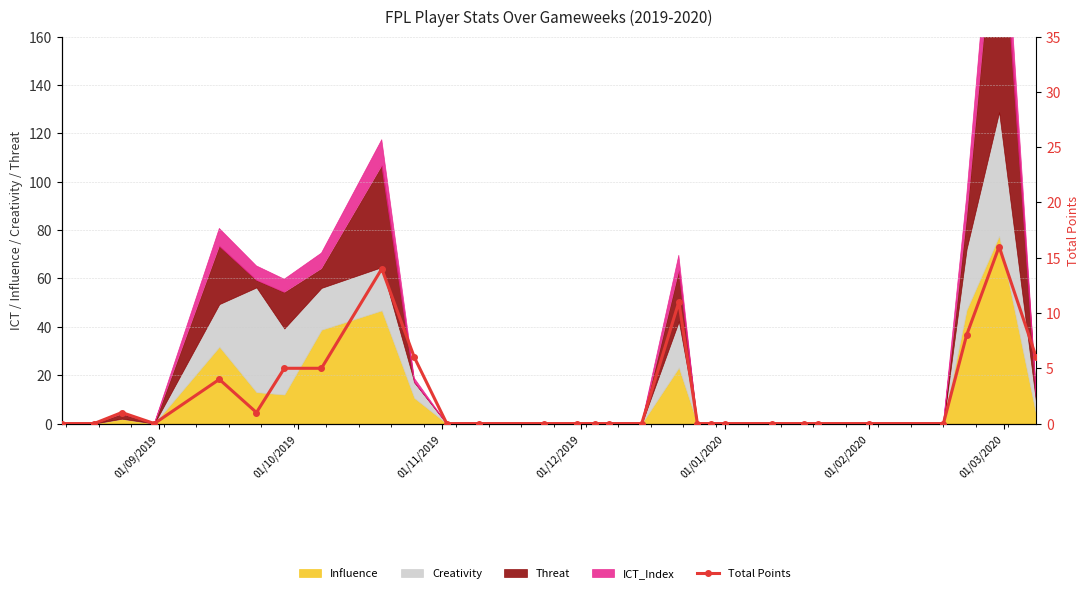

What is the average value?

3